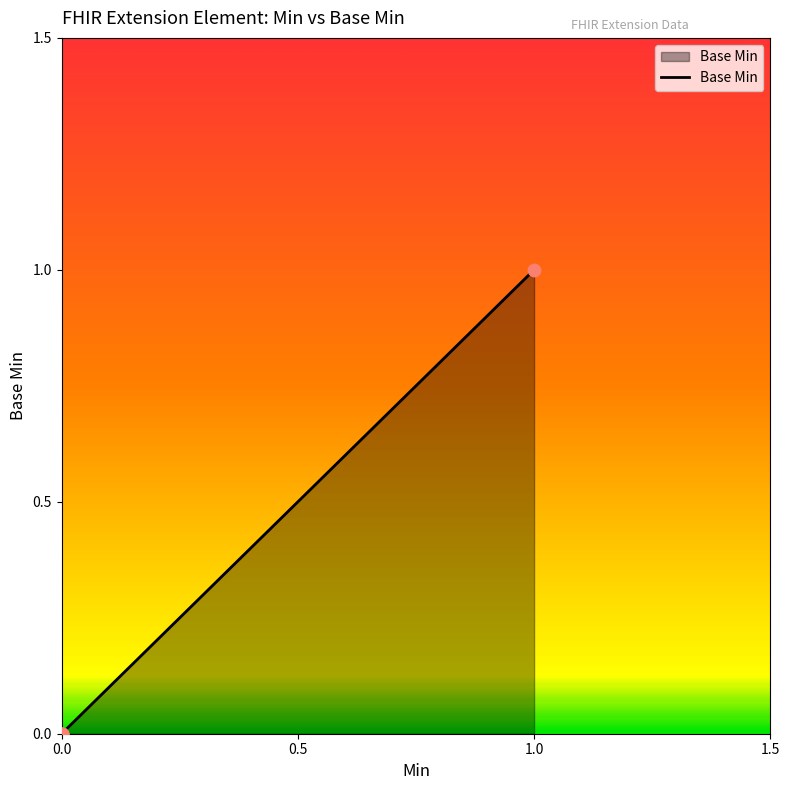

What is the change in value from Extension.id to Extension.url?

+1